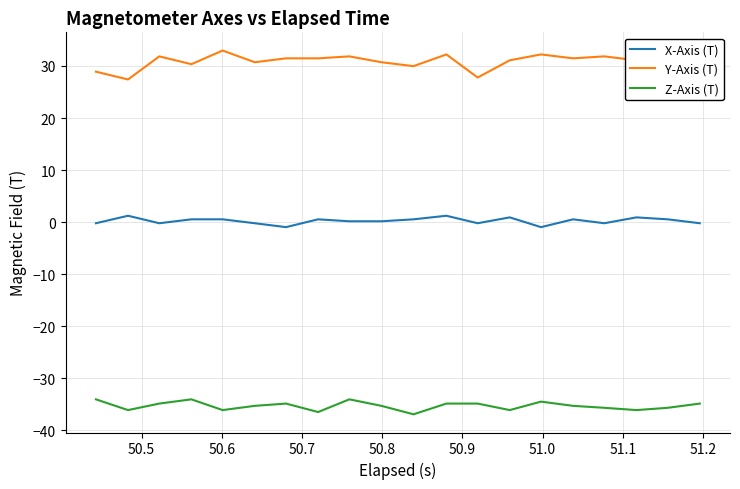

Count the number of data series in this chart.

3